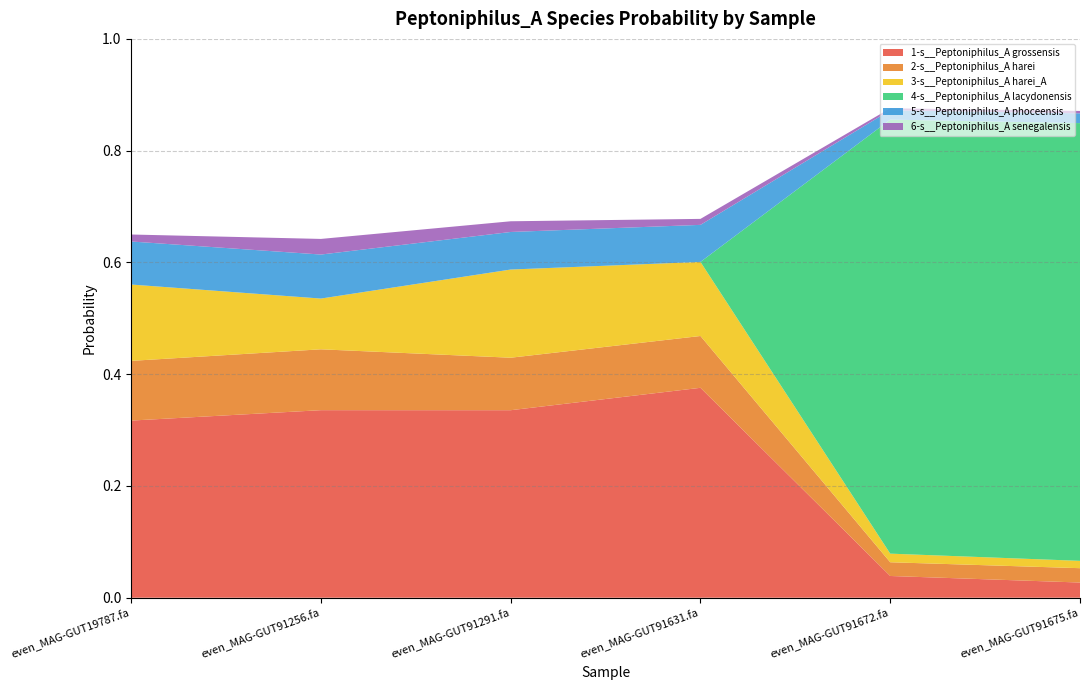

Reading left to right, transcribe all the data shown in this chart.

1-s__Peptoniphilus_A grossensis: even_MAG-GUT19787.fa=0.3	even_MAG-GUT91256.fa=0.3	even_MAG-GUT91291.fa=0.3	even_MAG-GUT91631.fa=0.4	even_MAG-GUT91672.fa=0.0	even_MAG-GUT91675.fa=0.0
2-s__Peptoniphilus_A harei: even_MAG-GUT19787.fa=0.1	even_MAG-GUT91256.fa=0.1	even_MAG-GUT91291.fa=0.1	even_MAG-GUT91631.fa=0.1	even_MAG-GUT91672.fa=0.0	even_MAG-GUT91675.fa=0.0
3-s__Peptoniphilus_A harei_A: even_MAG-GUT19787.fa=0.1	even_MAG-GUT91256.fa=0.1	even_MAG-GUT91291.fa=0.2	even_MAG-GUT91631.fa=0.1	even_MAG-GUT91672.fa=0.0	even_MAG-GUT91675.fa=0.0
4-s__Peptoniphilus_A lacydonensis: even_MAG-GUT19787.fa=0.0	even_MAG-GUT91256.fa=0.0	even_MAG-GUT91291.fa=0.0	even_MAG-GUT91631.fa=0.0	even_MAG-GUT91672.fa=0.8	even_MAG-GUT91675.fa=0.8
5-s__Peptoniphilus_A phoceensis: even_MAG-GUT19787.fa=0.1	even_MAG-GUT91256.fa=0.1	even_MAG-GUT91291.fa=0.1	even_MAG-GUT91631.fa=0.1	even_MAG-GUT91672.fa=0.0	even_MAG-GUT91675.fa=0.0
6-s__Peptoniphilus_A senegalensis: even_MAG-GUT19787.fa=0.0	even_MAG-GUT91256.fa=0.0	even_MAG-GUT91291.fa=0.0	even_MAG-GUT91631.fa=0.0	even_MAG-GUT91672.fa=0.0	even_MAG-GUT91675.fa=0.0